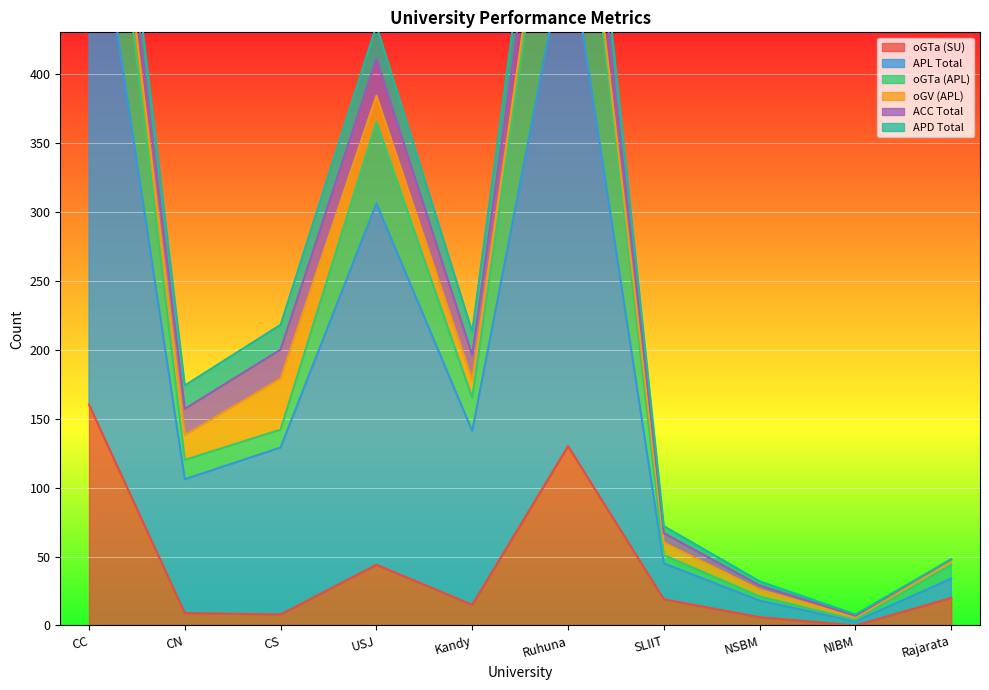

The value of oGTa (SU) at Rajarata is 20. True or false?

True